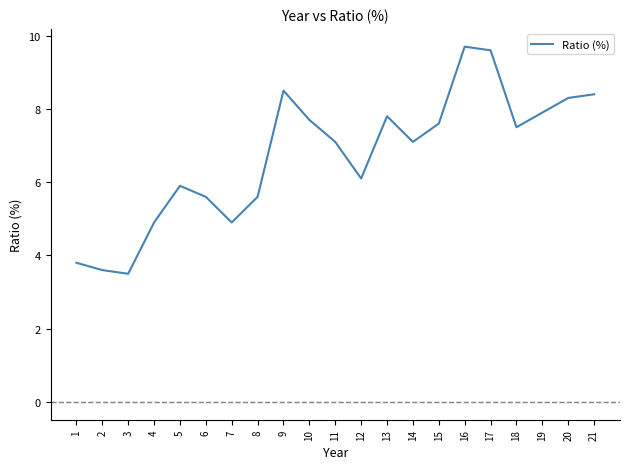

At which category does the data reach its first local peak?

5